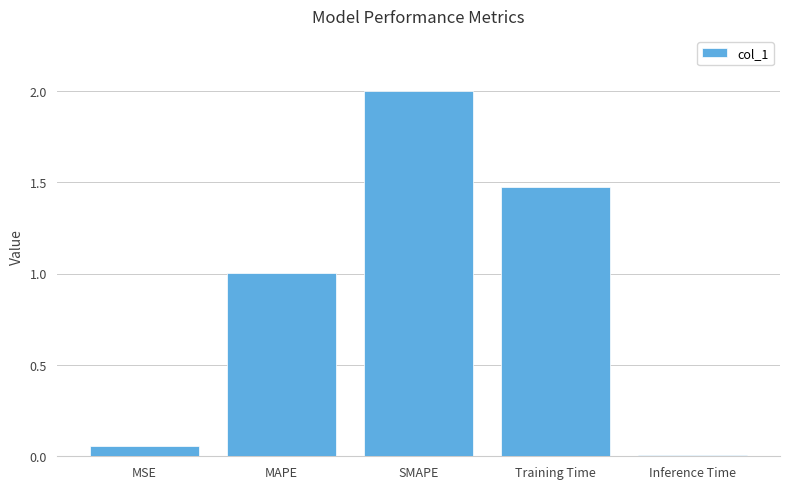

Count the number of values greater than 1.

3